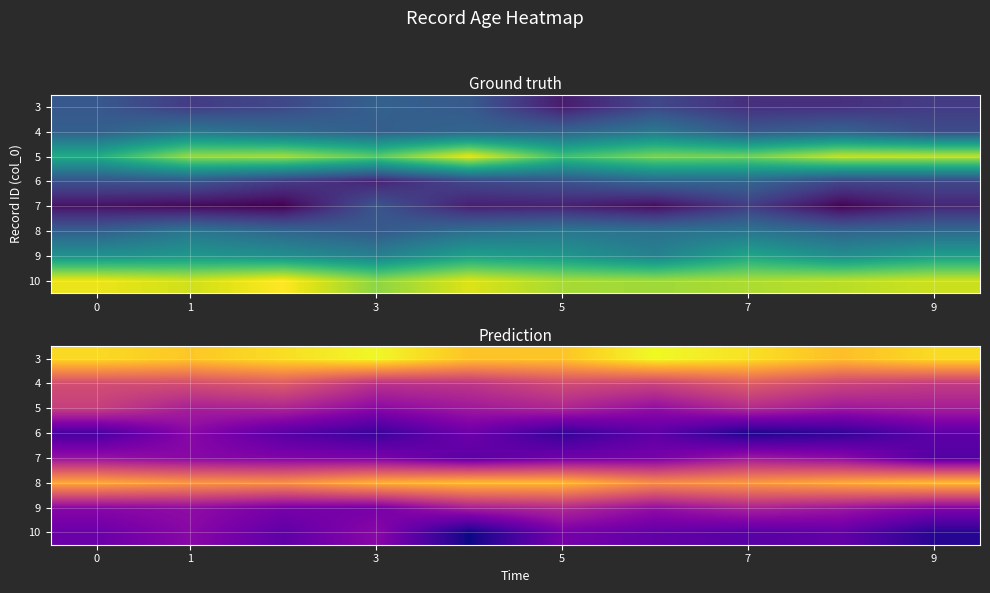

What is the total value across all series at 7?

266.2